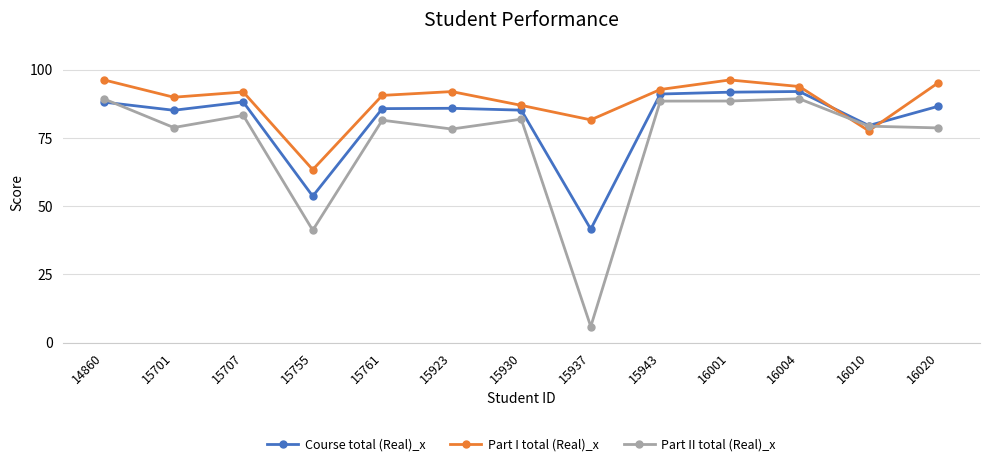

Read the Part I total (Real)_x value at 16020.

95.2